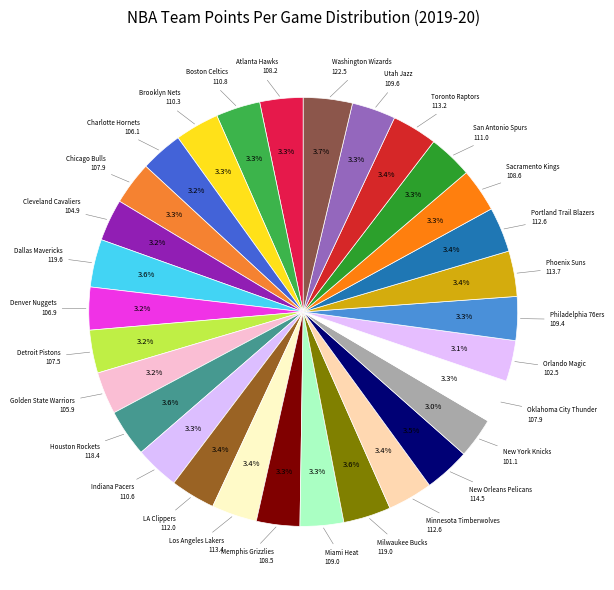

How many segments does this pie chart have?

30